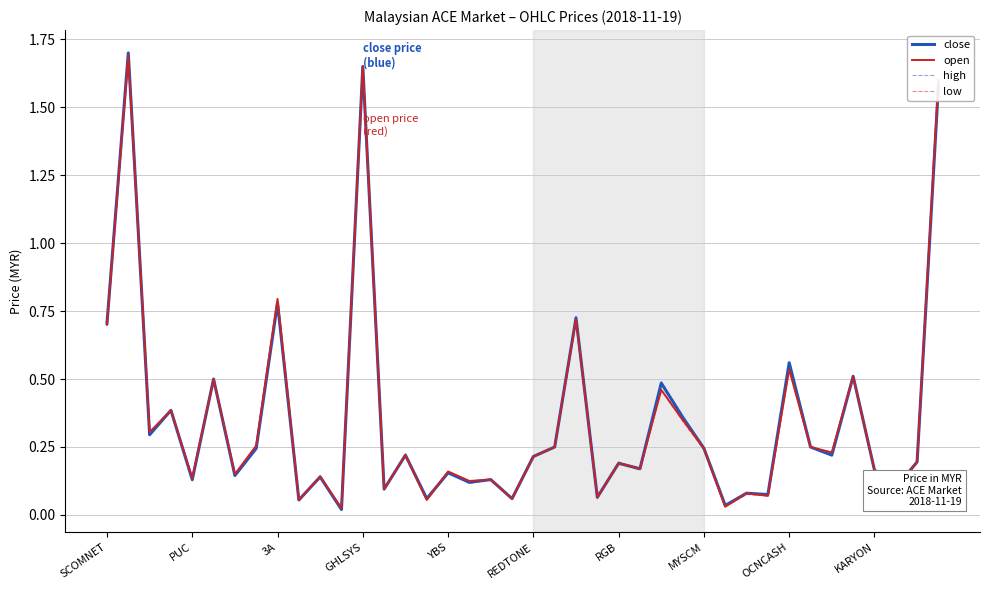

Which series has the largest range (max minus min)?

close